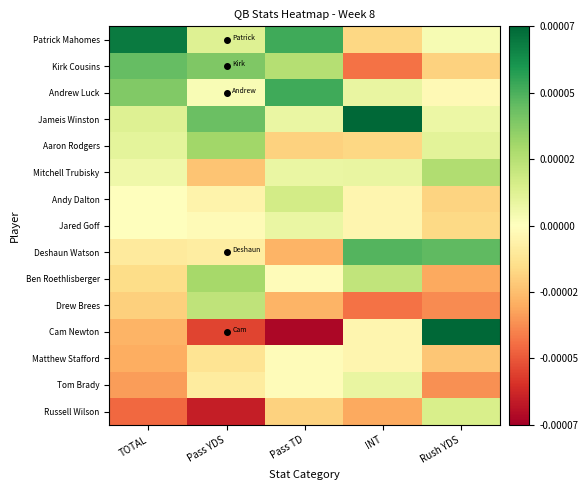

Reading right to left, extract all data points from this chart.

Patrick Mahomes: Rush YDS=0.1	INT=-0.6	Pass TD=1.7	Pass YDS=0.4	TOTAL=2.2
Kirk Cousins: Rush YDS=-0.6	INT=-1.4	Pass TD=0.8	Pass YDS=1.3	TOTAL=1.5
Andrew Luck: Rush YDS=-0.1	INT=0.3	Pass TD=1.7	Pass YDS=0.1	TOTAL=1.3
Jameis Winston: Rush YDS=0.2	INT=2.4	Pass TD=0.3	Pass YDS=1.4	TOTAL=0.4
Aaron Rodgers: Rush YDS=0.4	INT=-0.6	Pass TD=-0.6	Pass YDS=1.0	TOTAL=0.3
Mitchell Trubisky: Rush YDS=0.9	INT=0.3	Pass TD=0.3	Pass YDS=-0.8	TOTAL=0.2
Andy Dalton: Rush YDS=-0.6	INT=-0.1	Pass TD=0.5	Pass YDS=-0.2	TOTAL=0.0
Jared Goff: Rush YDS=-0.5	INT=-0.1	Pass TD=0.3	Pass YDS=-0.1	TOTAL=0.0
Deshaun Watson: Rush YDS=1.5	INT=1.6	Pass TD=-0.9	Pass YDS=-0.3	TOTAL=-0.3
Ben Roethlisberger: Rush YDS=-1.0	INT=0.7	Pass TD=-0.0	Pass YDS=1.0	TOTAL=-0.5
Drew Brees: Rush YDS=-1.2	INT=-1.4	Pass TD=-0.9	Pass YDS=0.7	TOTAL=-0.6
Cam Newton: Rush YDS=2.4	INT=-0.1	Pass TD=-2.4	Pass YDS=-1.8	TOTAL=-0.9
Matthew Stafford: Rush YDS=-0.7	INT=-0.1	Pass TD=-0.0	Pass YDS=-0.4	TOTAL=-1.0
Tom Brady: Rush YDS=-1.2	INT=0.3	Pass TD=-0.0	Pass YDS=-0.3	TOTAL=-1.1
Russell Wilson: Rush YDS=0.5	INT=-1.0	Pass TD=-0.6	Pass YDS=-2.1	TOTAL=-1.5